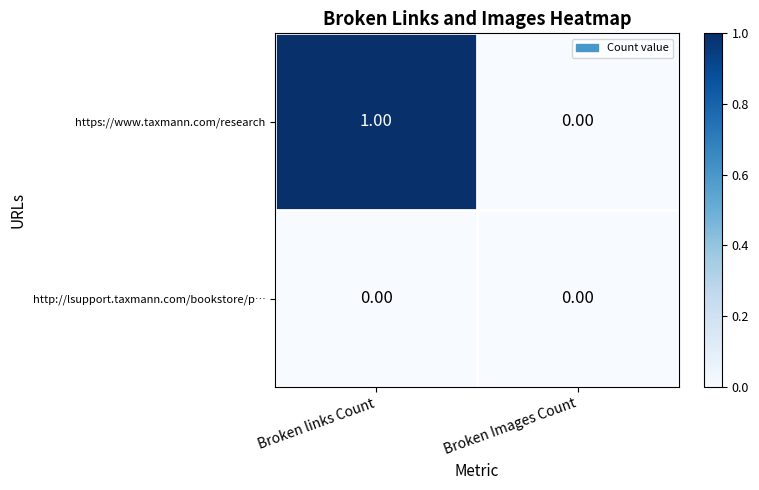

Where is https://www.taxmann.com/research nearest to the value 0?

Broken Images Count